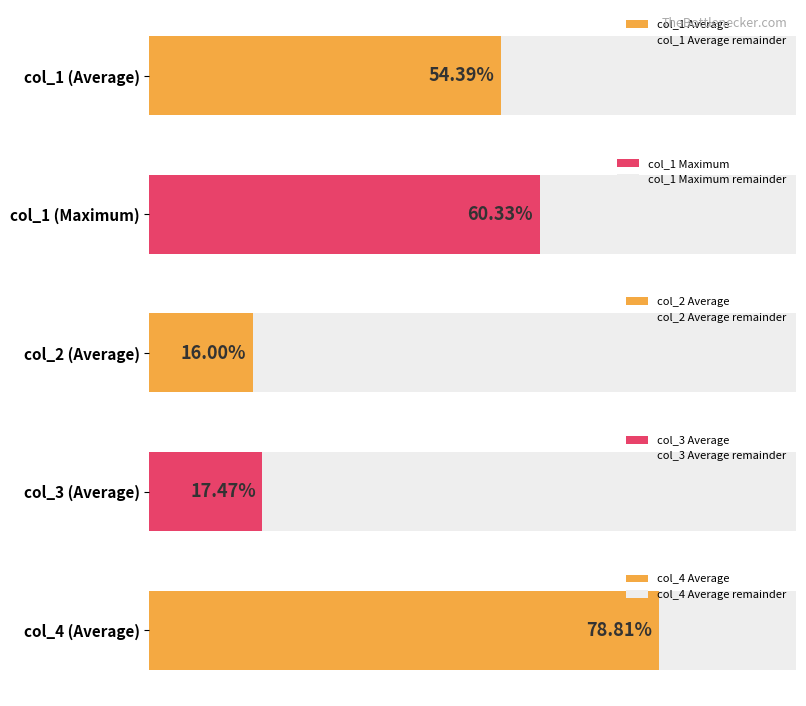

Rank the series by their maximum value, from lowest to highest.

col_2, col_3, col_1, col_4